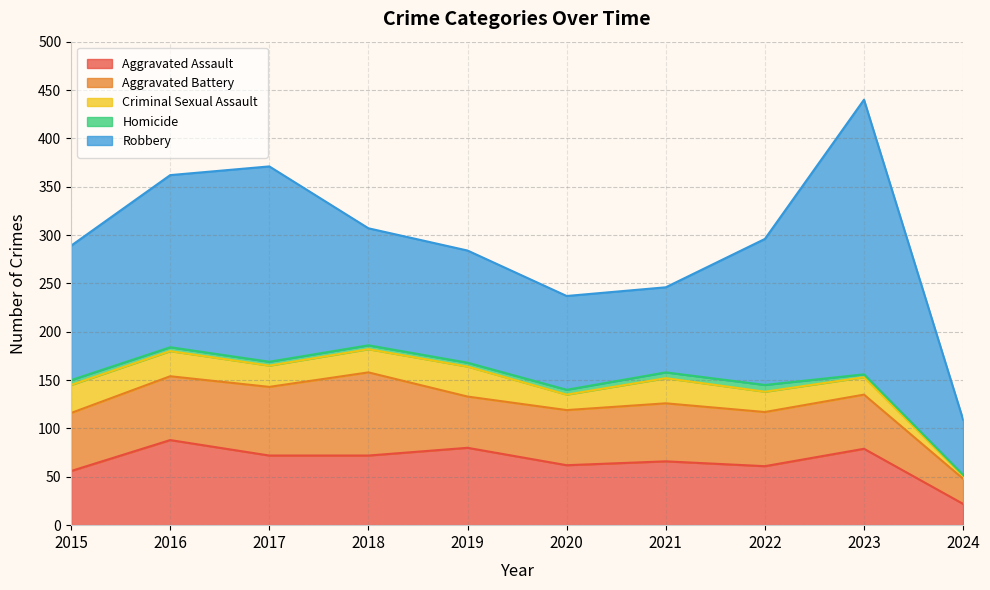

Is the value of Aggravated Assault at 2024 greater than the value of Criminal Sexual Assault at 2021?

No